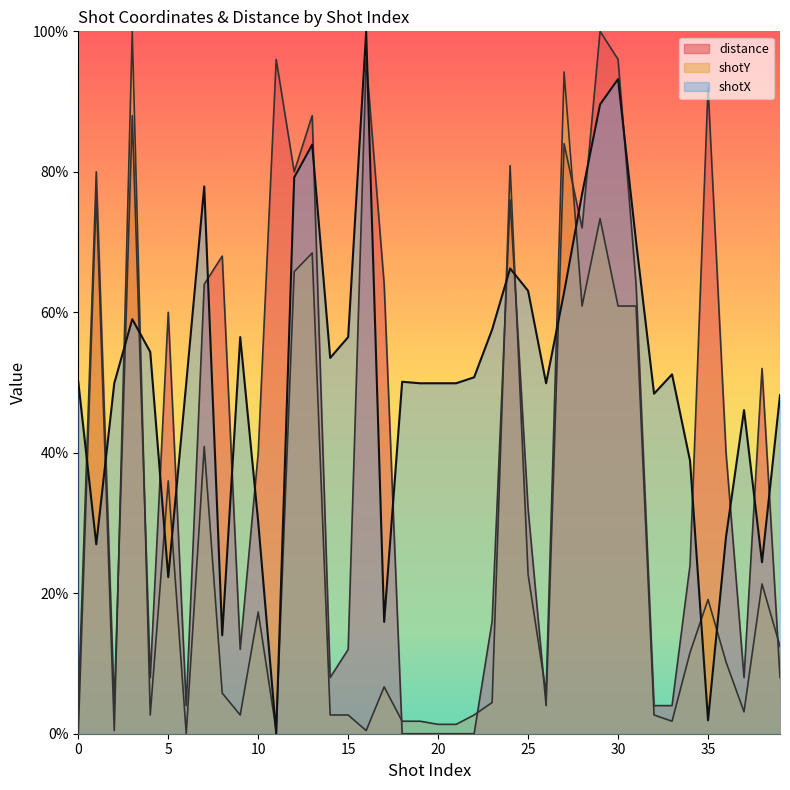

How many values in shotX are above zero?

39